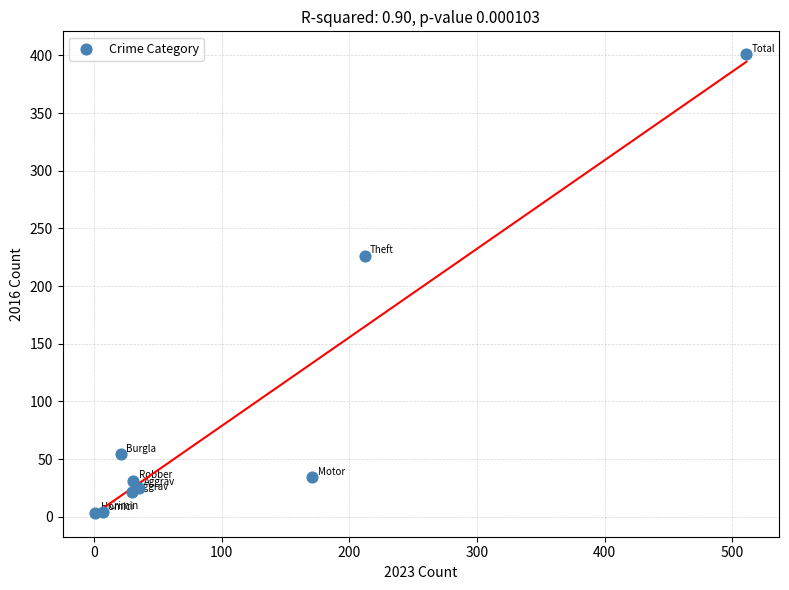

What Y value in the scatter plot is closest to 202?

226